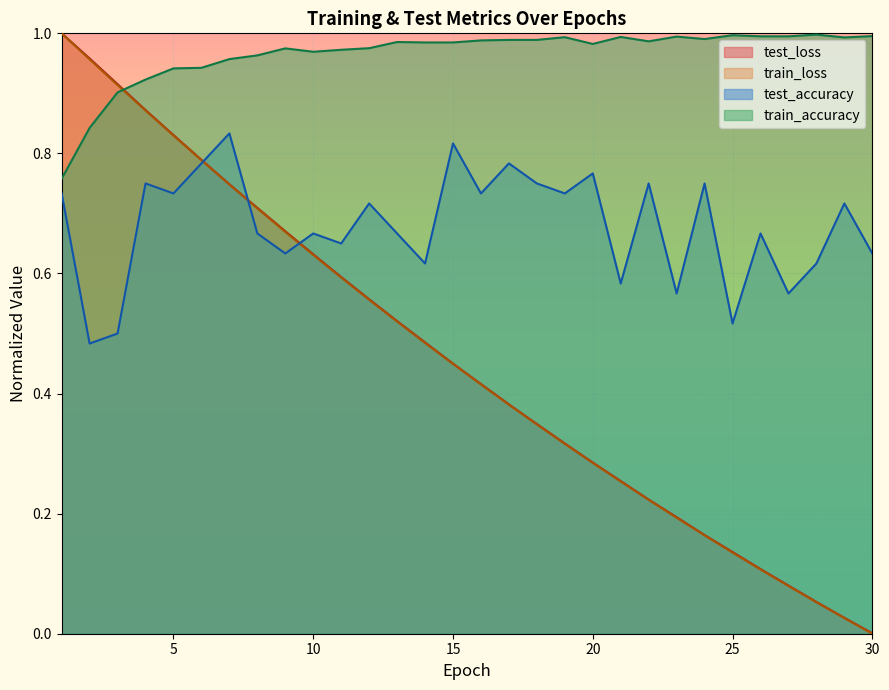

The value of train_loss at 16 is 0.6. True or false?

False